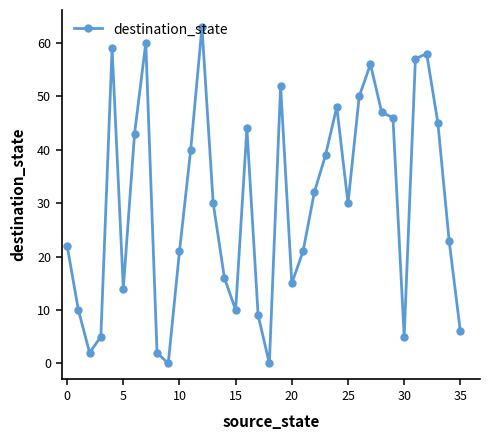

How many interior local peaks (higher than both neighbors) does the data have?

8